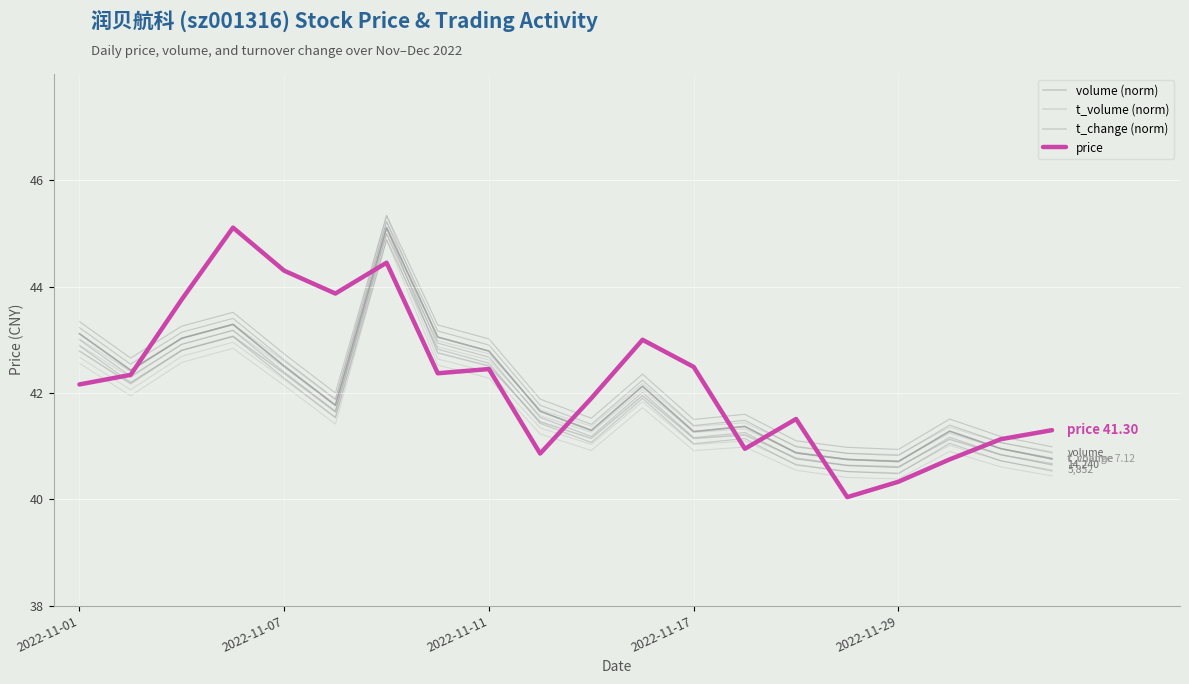

Is it true that volume (norm) equals 69.8 at 14?

False